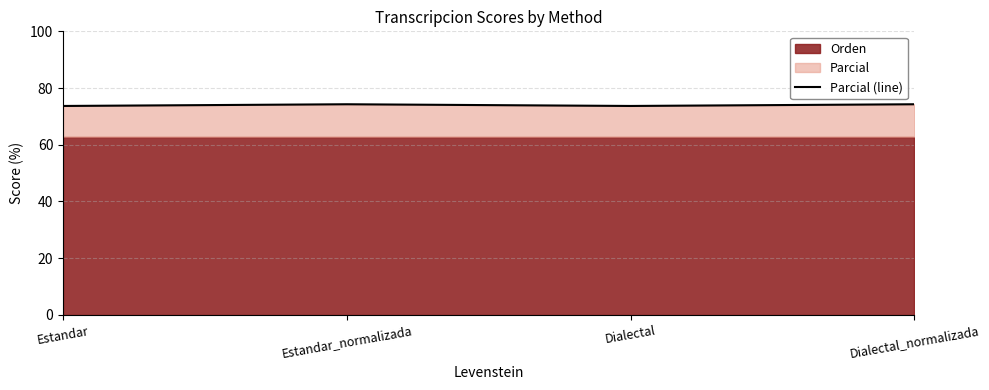

Which has a higher value, Dialectal or Dialectal_normalizada?

Dialectal_normalizada